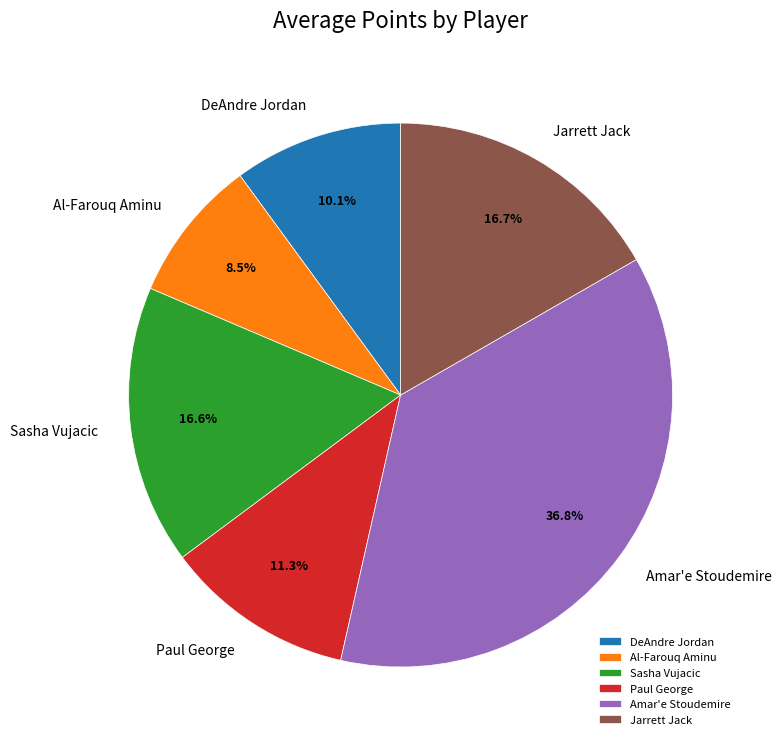

Is it true that Paul George is 11% of the pie?

True